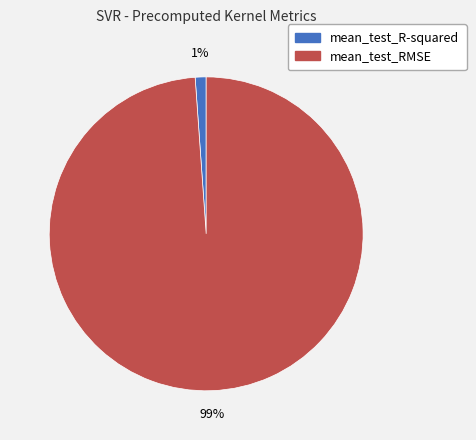

How many slices are in this pie chart?

2